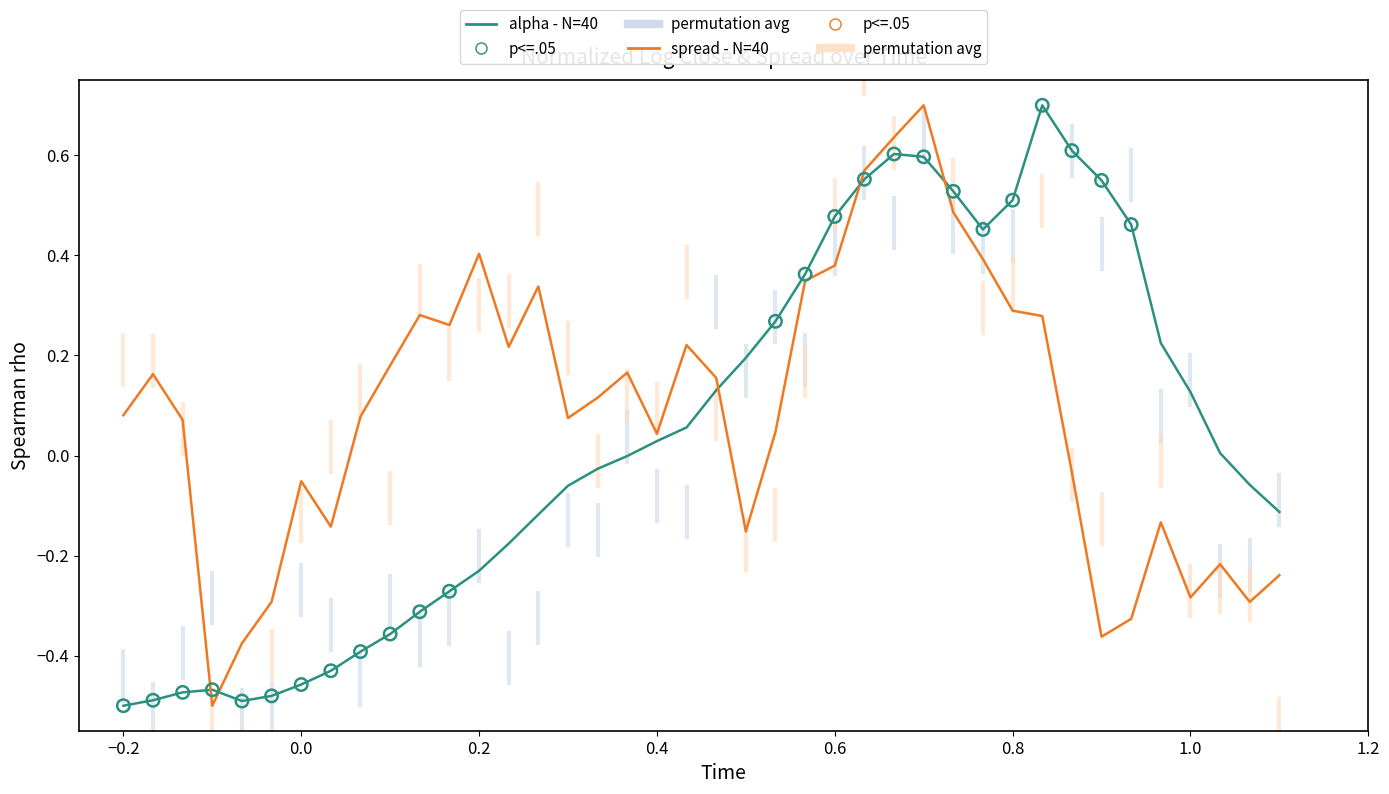

What is the maximum value shown in the chart?

0.7